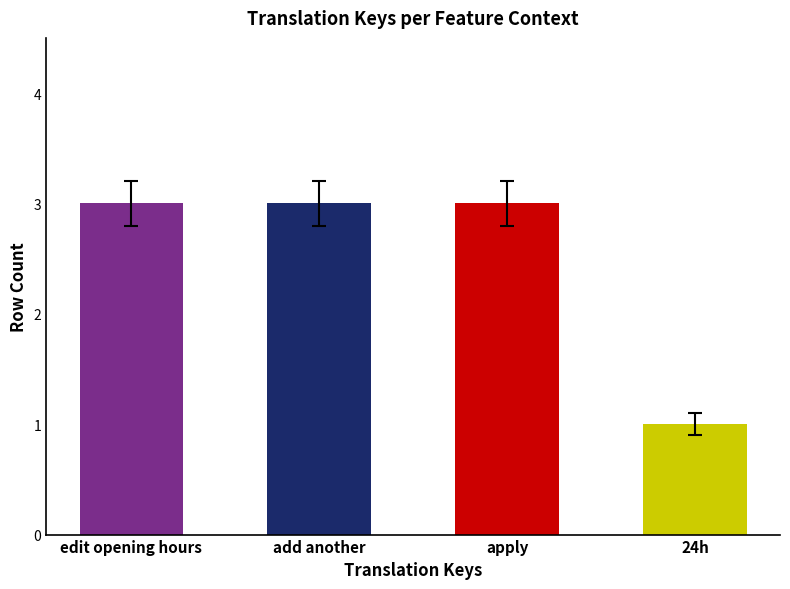

Approximately how many times larger is the value at add another compared to edit opening hours?

1.0